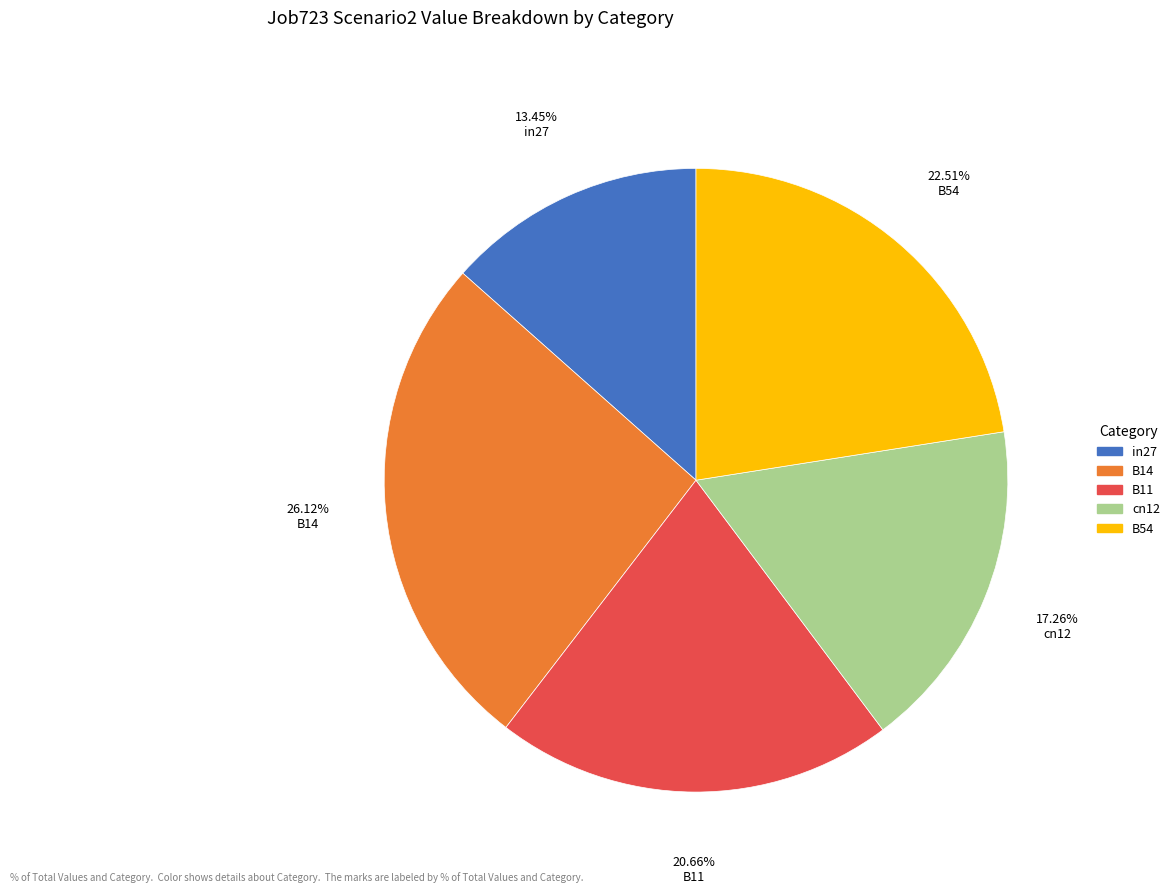

How many segments does this pie chart have?

5